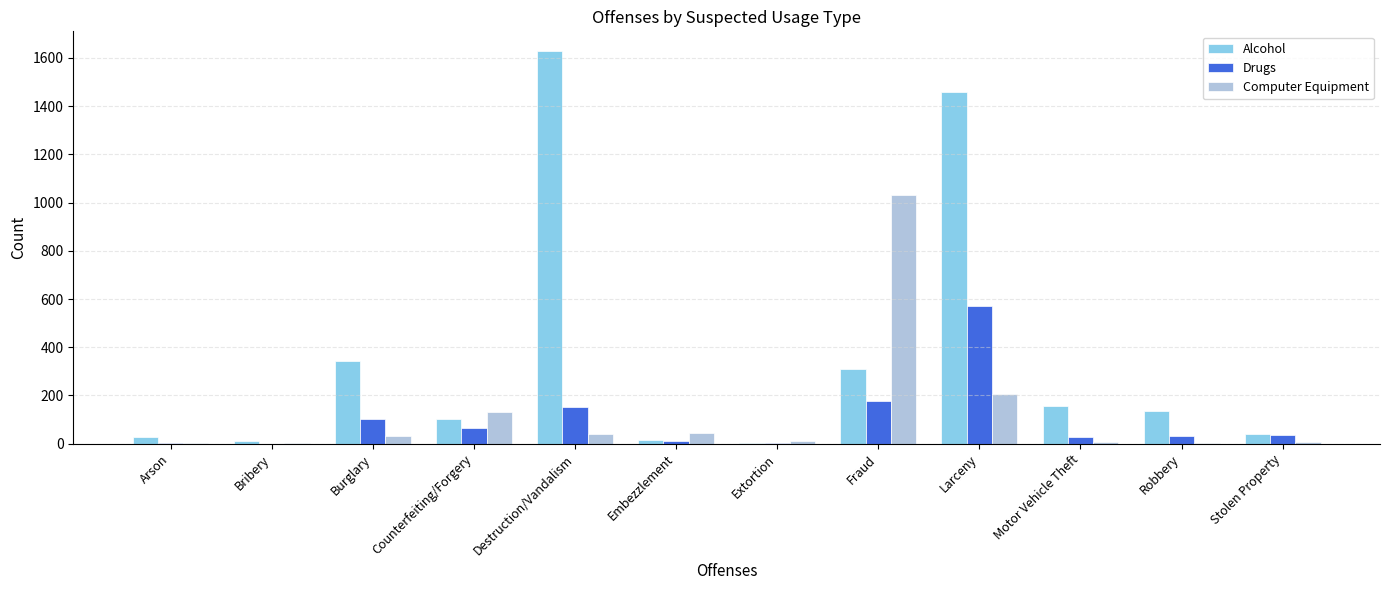

True or false: Alcohol has a value of 174 at Counterfeiting/Forgery.

False